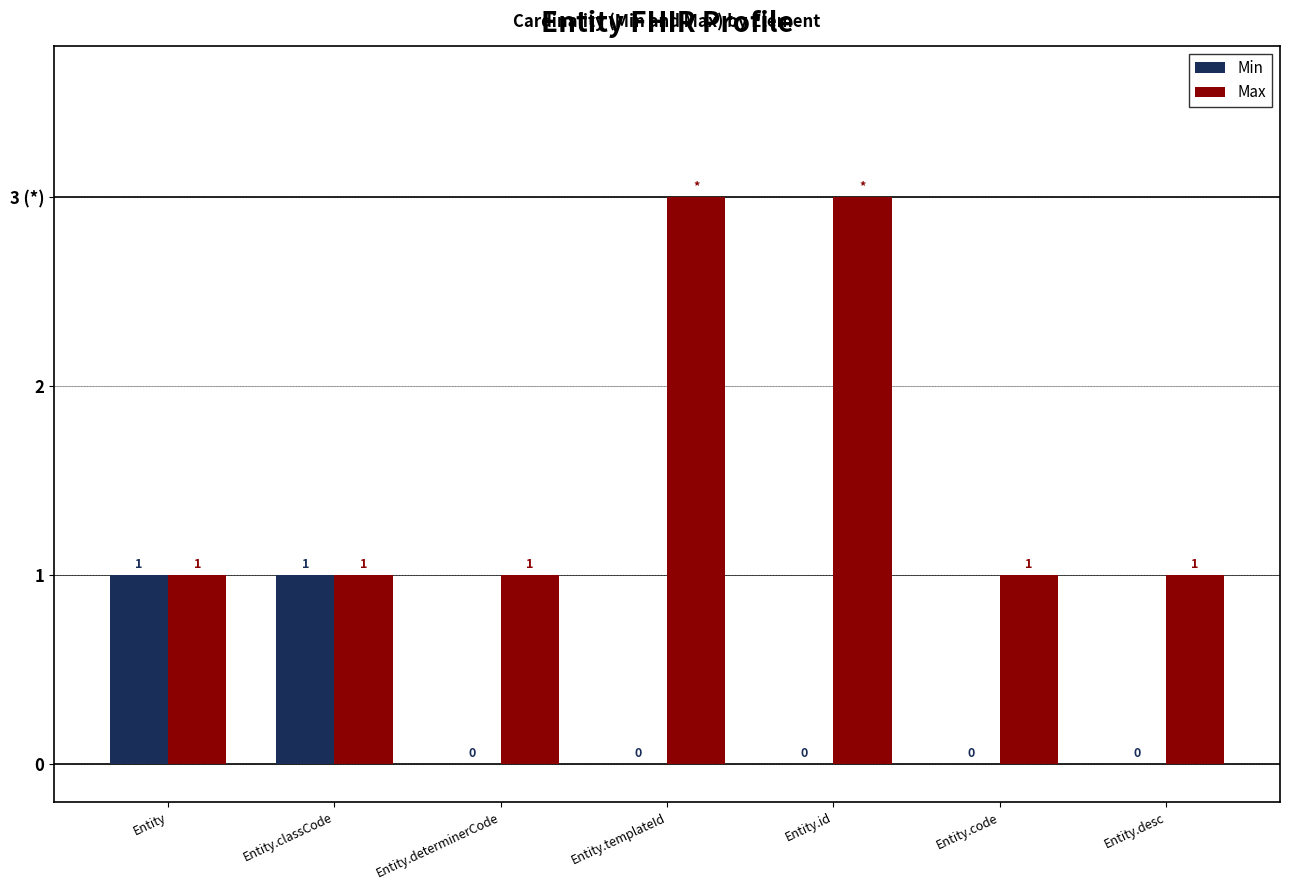

Reading right to left, transcribe all the data shown in this chart.

Min: Entity.desc=0	Entity.code=0	Entity.id=0	Entity.templateId=0	Entity.determinerCode=0	Entity.classCode=1	Entity=1
Max: Entity.desc=1	Entity.code=1	Entity.id=3	Entity.templateId=3	Entity.determinerCode=1	Entity.classCode=1	Entity=1